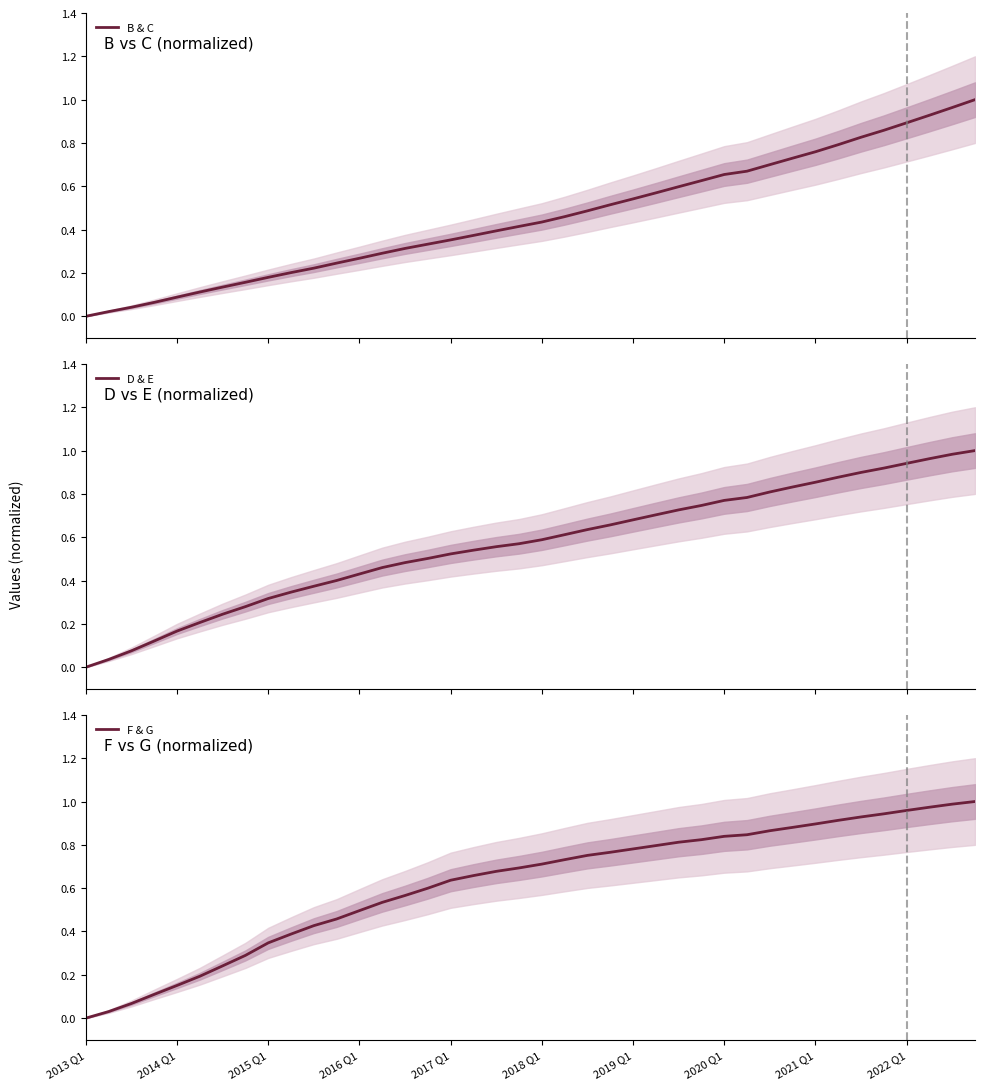

What is the value of the B & C point at the 30th from the left?

0.7